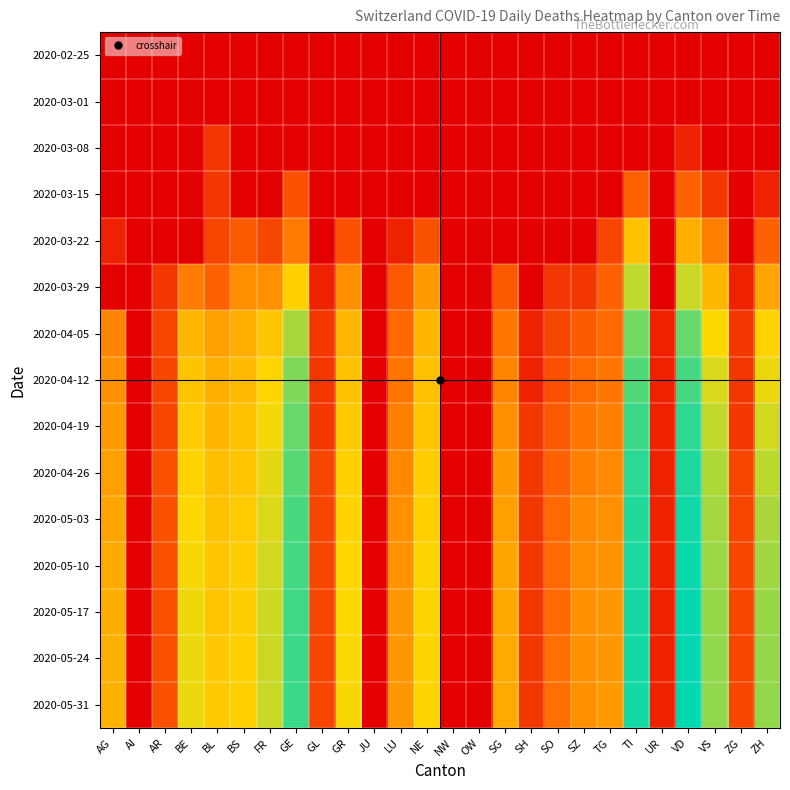

What is the greatest value displayed?

6.0